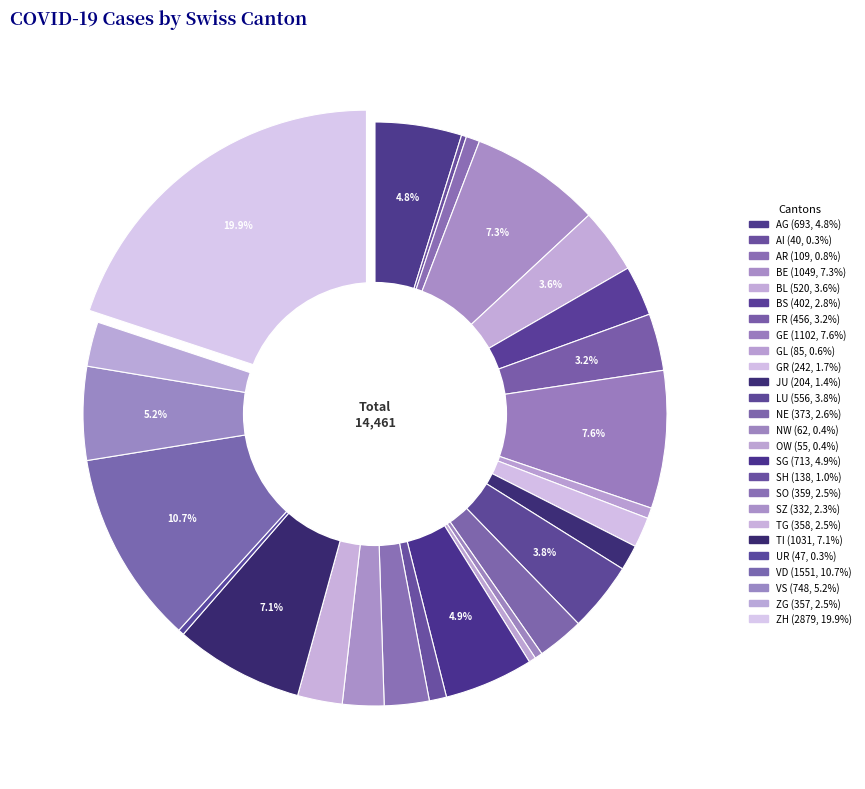

Do ZG and SG together represent more than half of the pie?

No